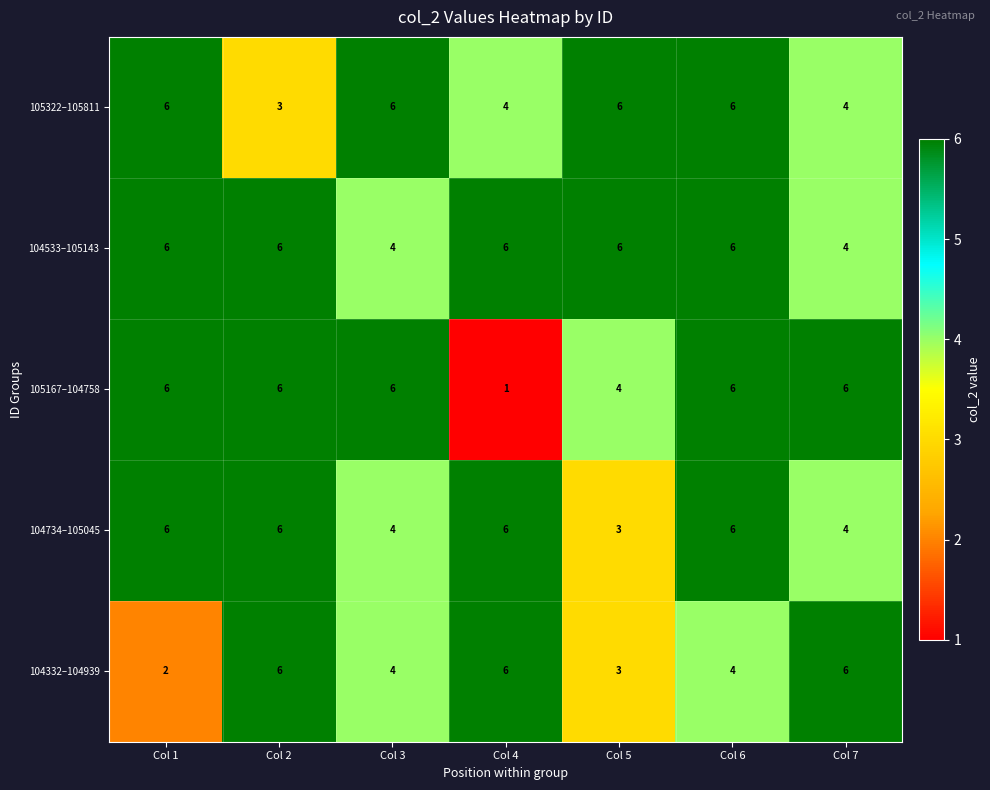

At how many categories does at least one series exceed 5?

7